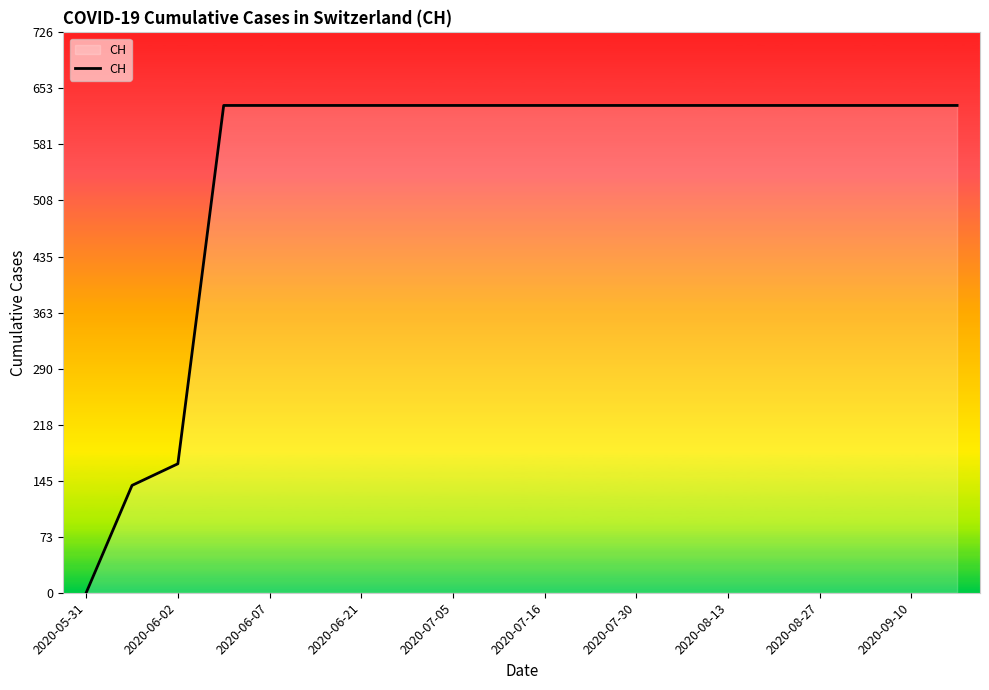

What is the greatest value displayed?

631